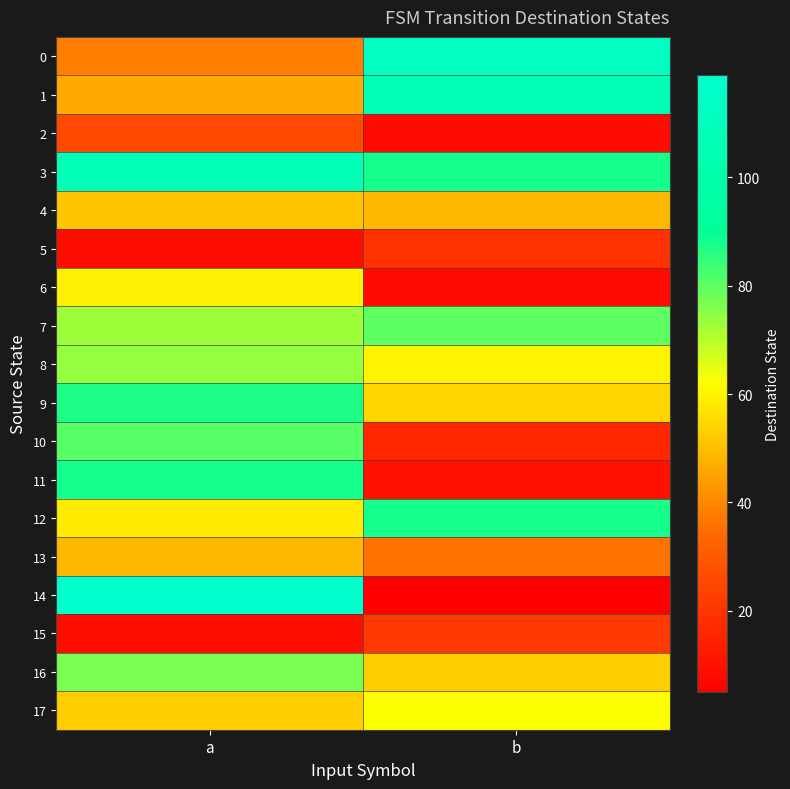

Which category has the lowest value across all series?

b